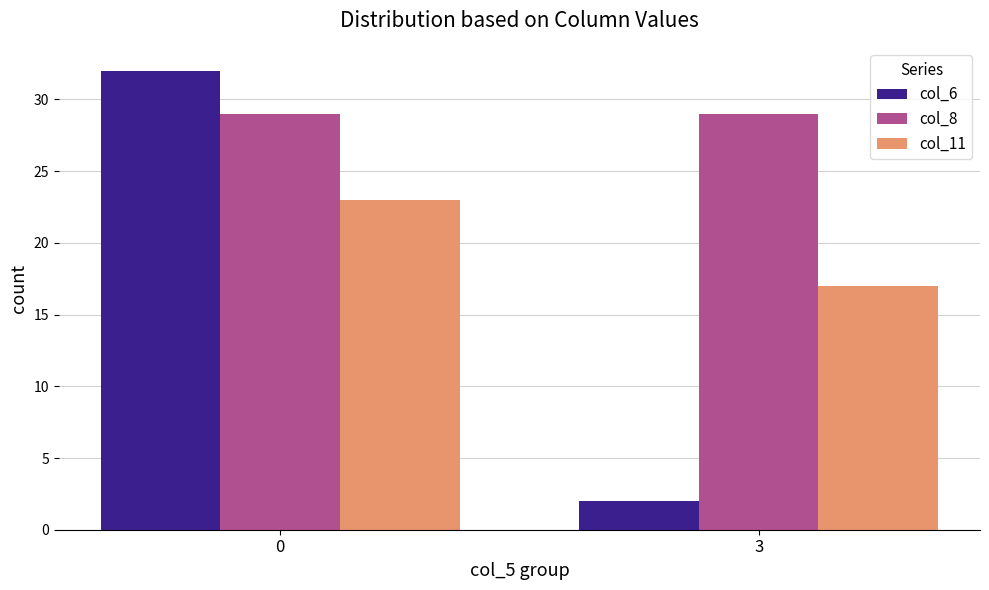

How many col_11 values are between 17 and 23?

2